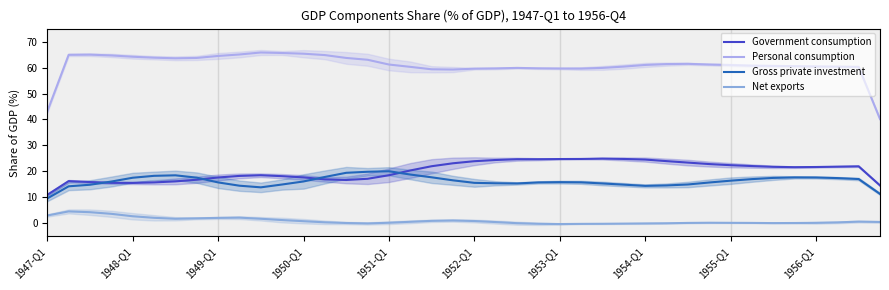

True or false: Net exports and Gross private investment intersect in this chart.

False